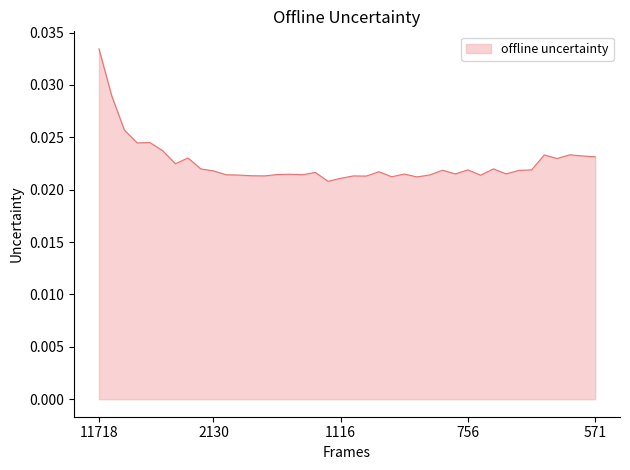

At which category does the chart reach its peak across all series?

11718